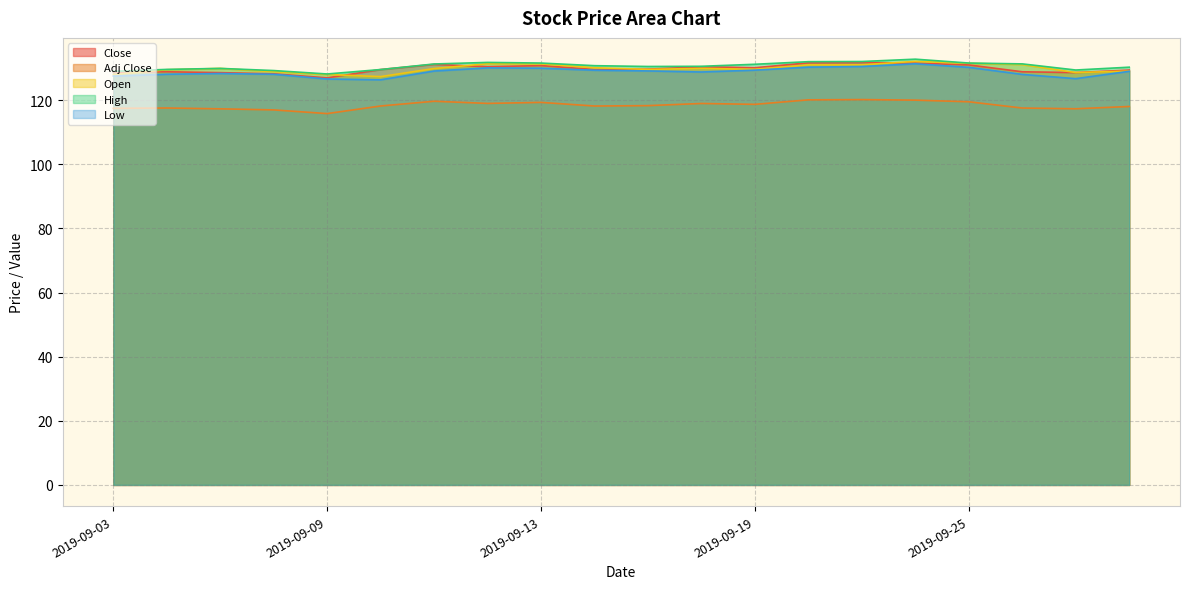

Does the chart display data point markers on the line(s)?

No